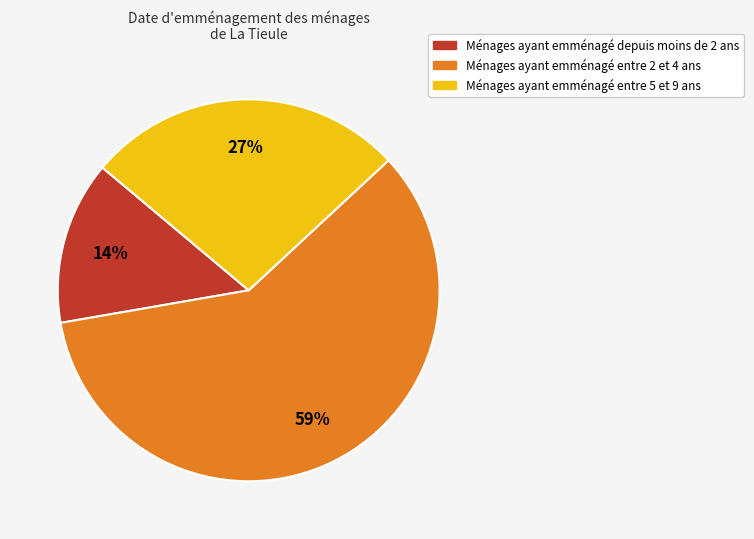

To the nearest percent, what is the difference between the largest and smallest slice percentages?

45%